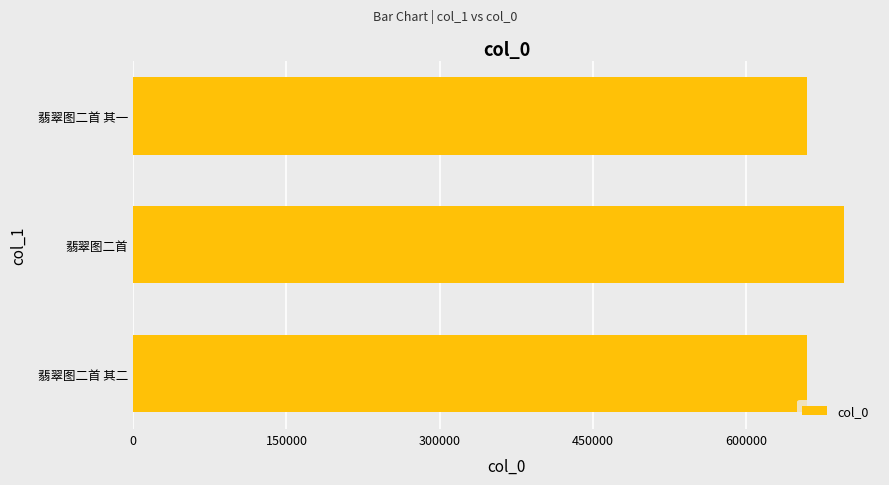

What is the change in value from 翡翠图二首 to 翡翠图二首 其一?

-36961